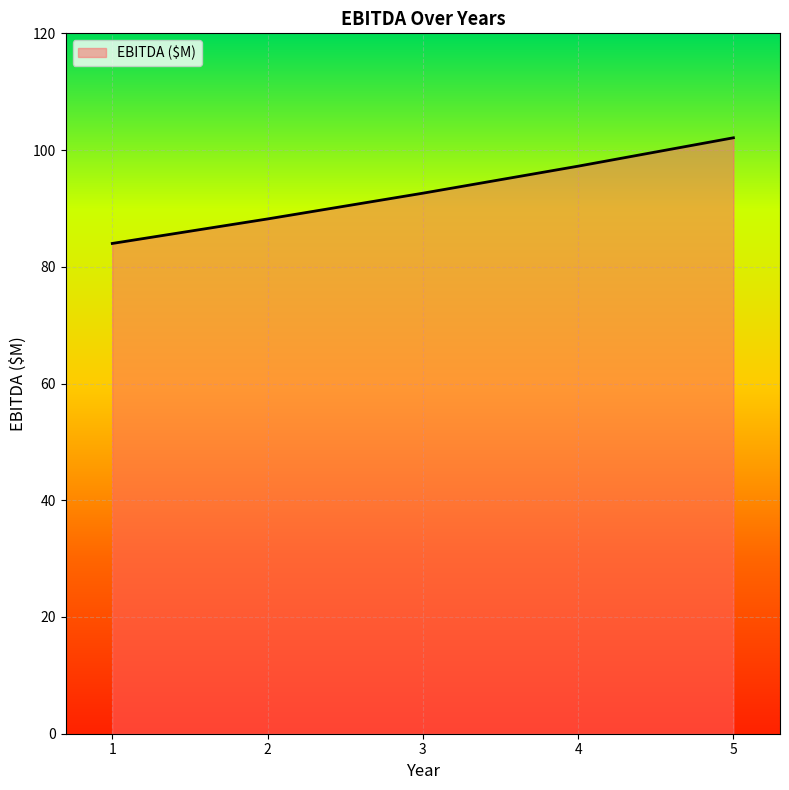

At which label does the data first exceed 92?

3